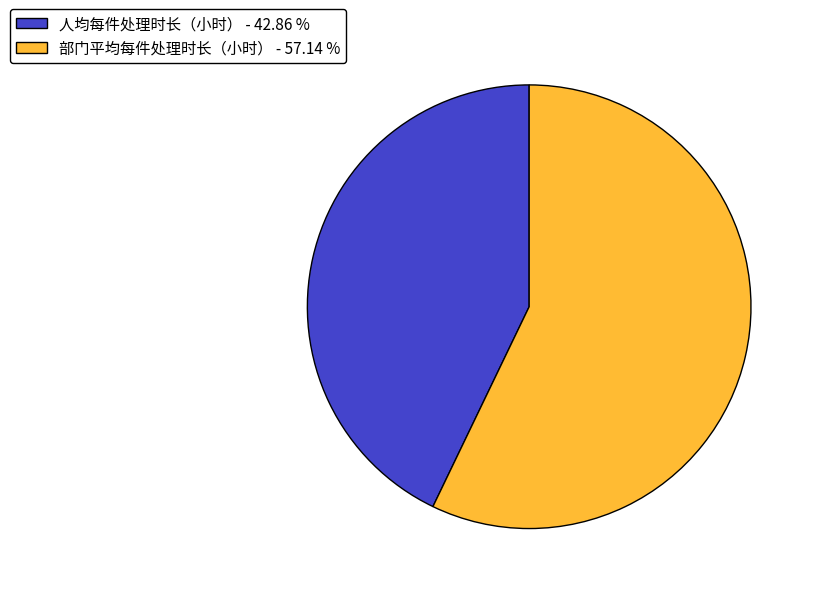

How many slices are in this pie chart?

2